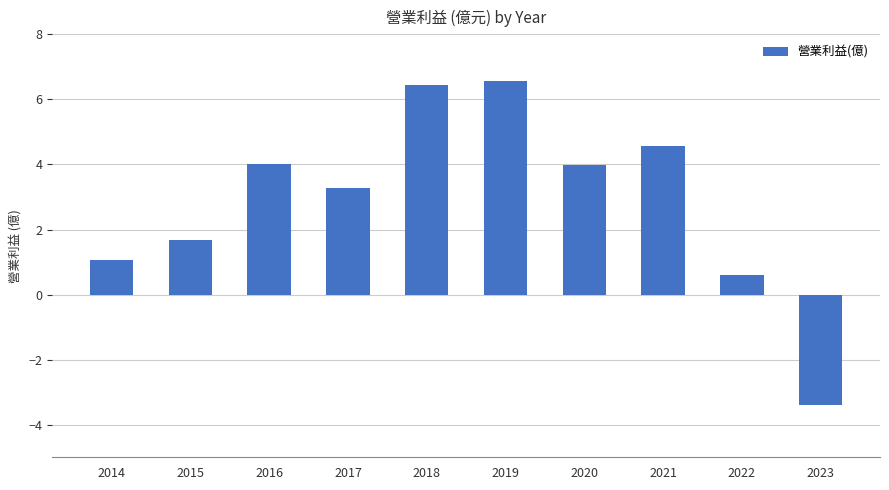

What is the sum of all values?

28.8